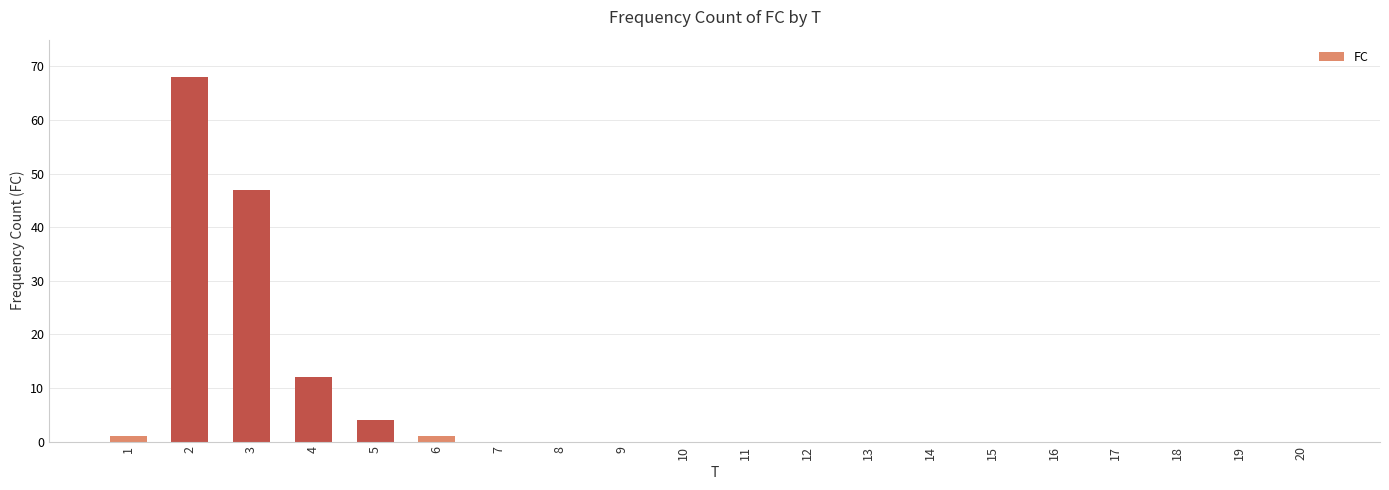

Reading right to left, transcribe all the data shown in this chart.

0	0	0	0	0	0	0	0	0	0	0	0	0	0	1	4	12	47	68	1